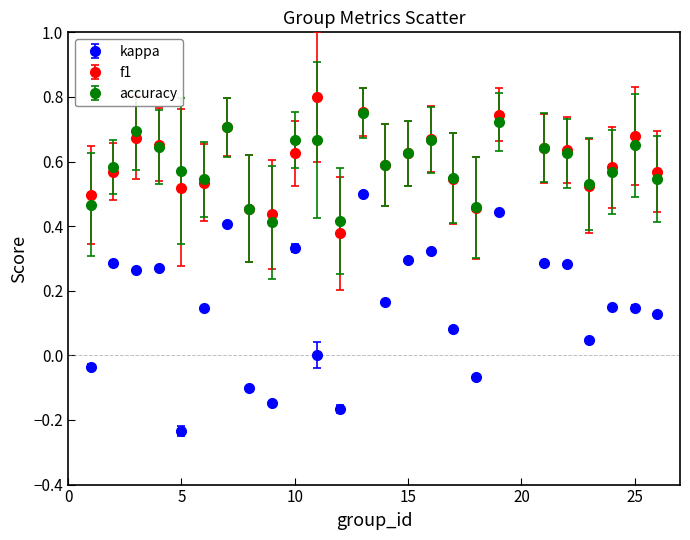

True or false: kappa and f1 intersect in this chart.

False